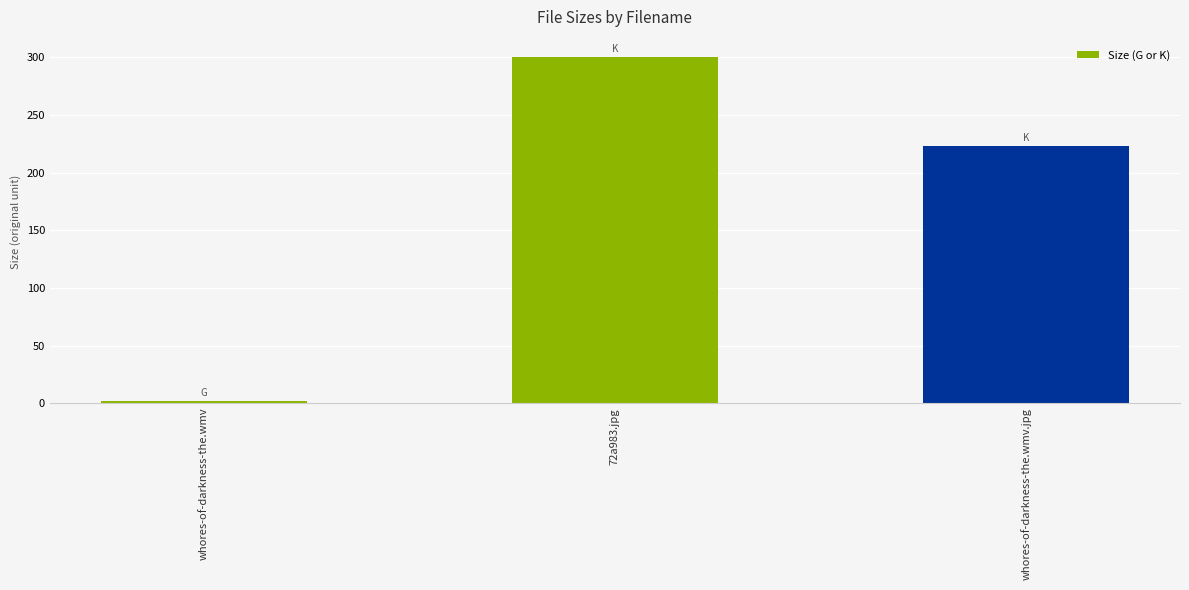

What position from the left is whores-of-darkness-the.wmv.jpg?

3